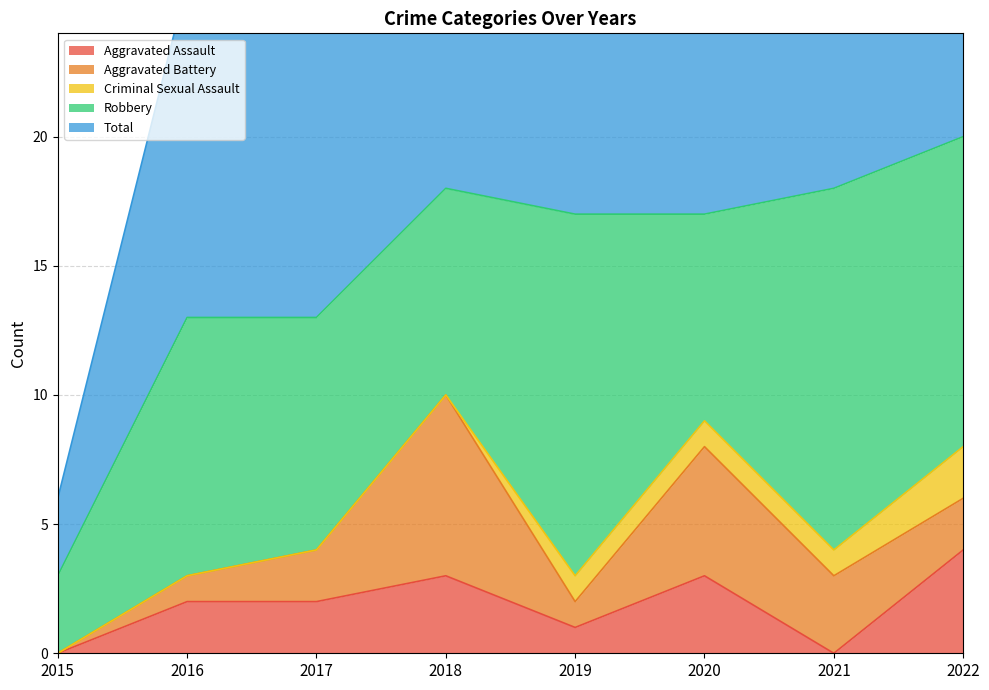

List the labels in order of Aggravated Assault value, largest first.

2022, 2018, 2020, 2016, 2017, 2019, 2015, 2021